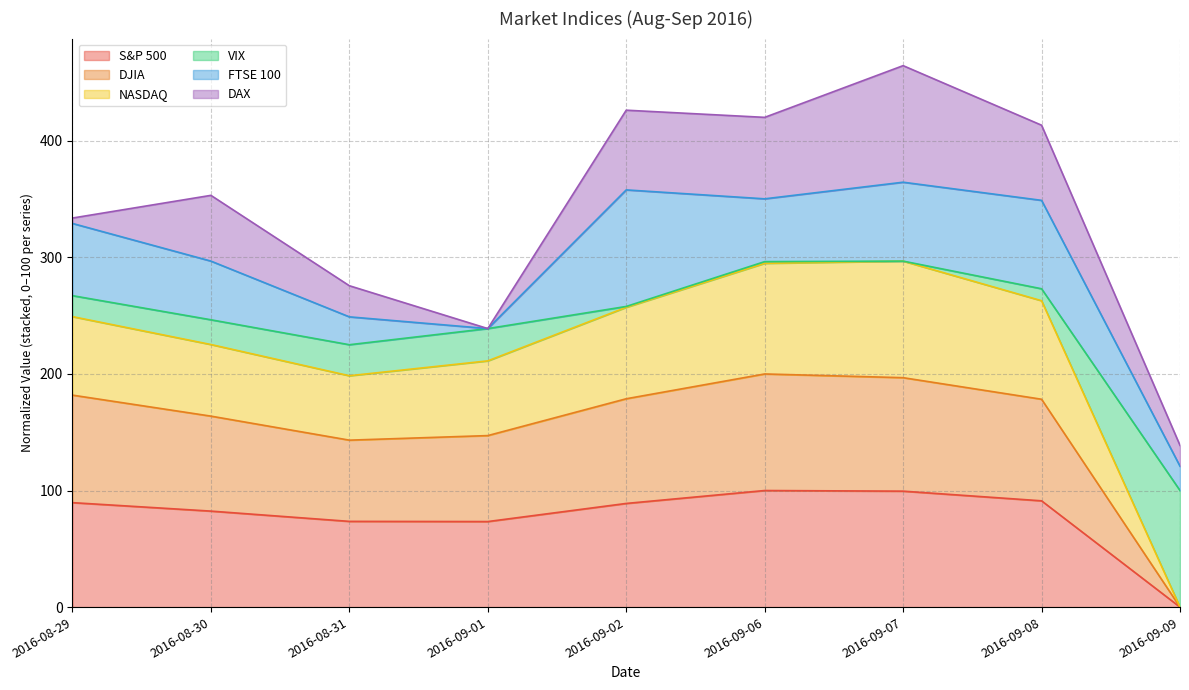

True or false: S&P 500 has a value of 73.4 at 2016-09-01.

True